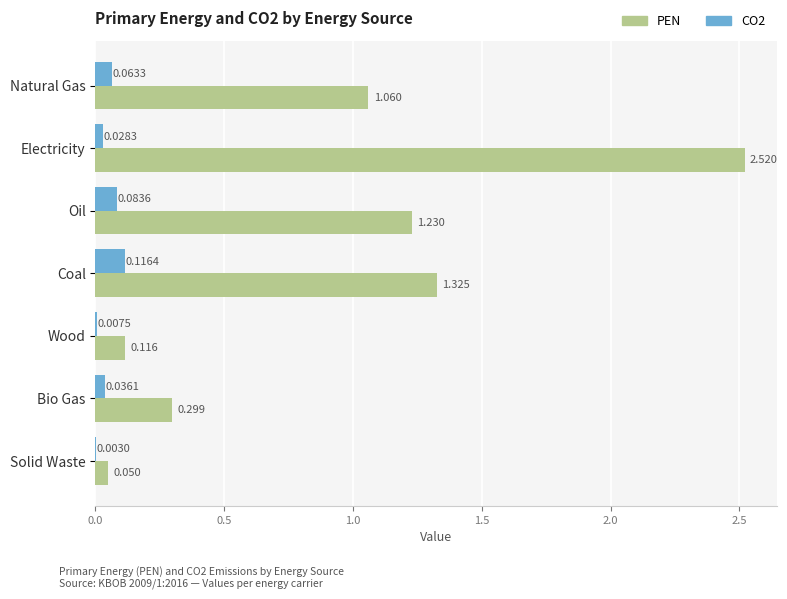

At which label is CO2 closest to 0?

Solid Waste